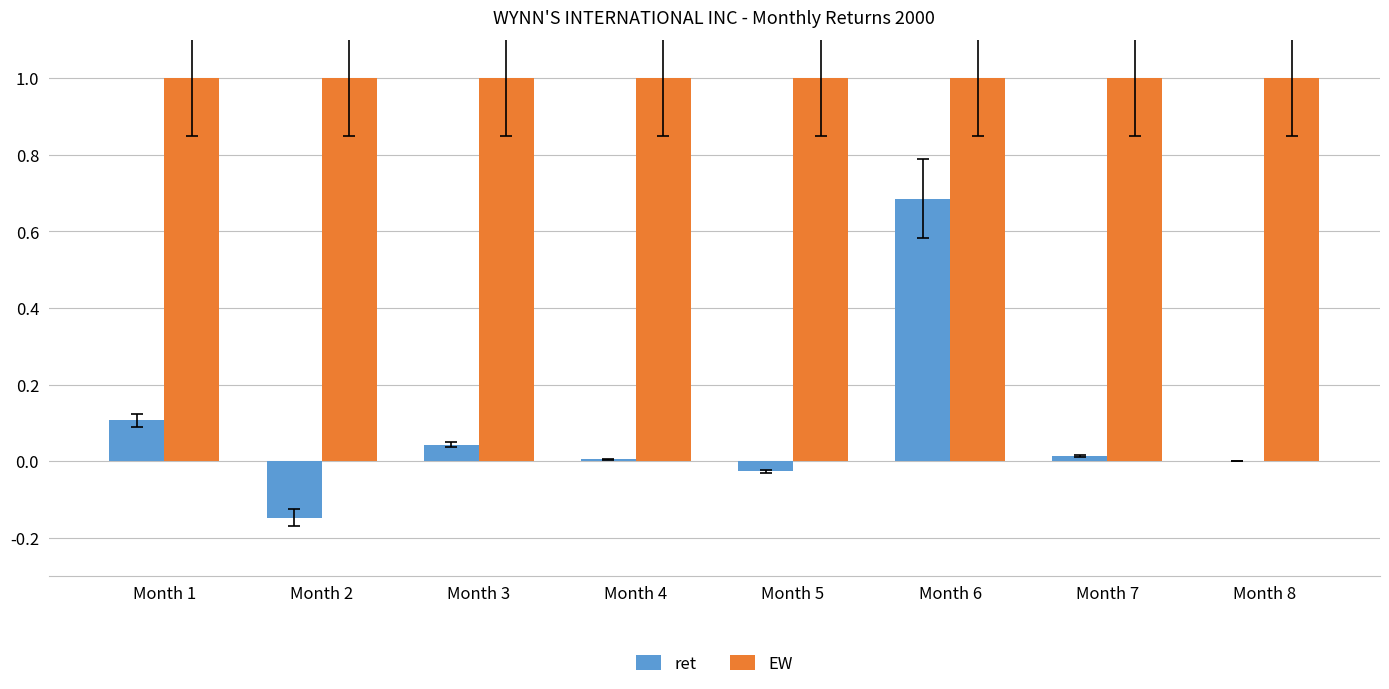

The value of EW at Month 7 is 1.0. True or false?

True